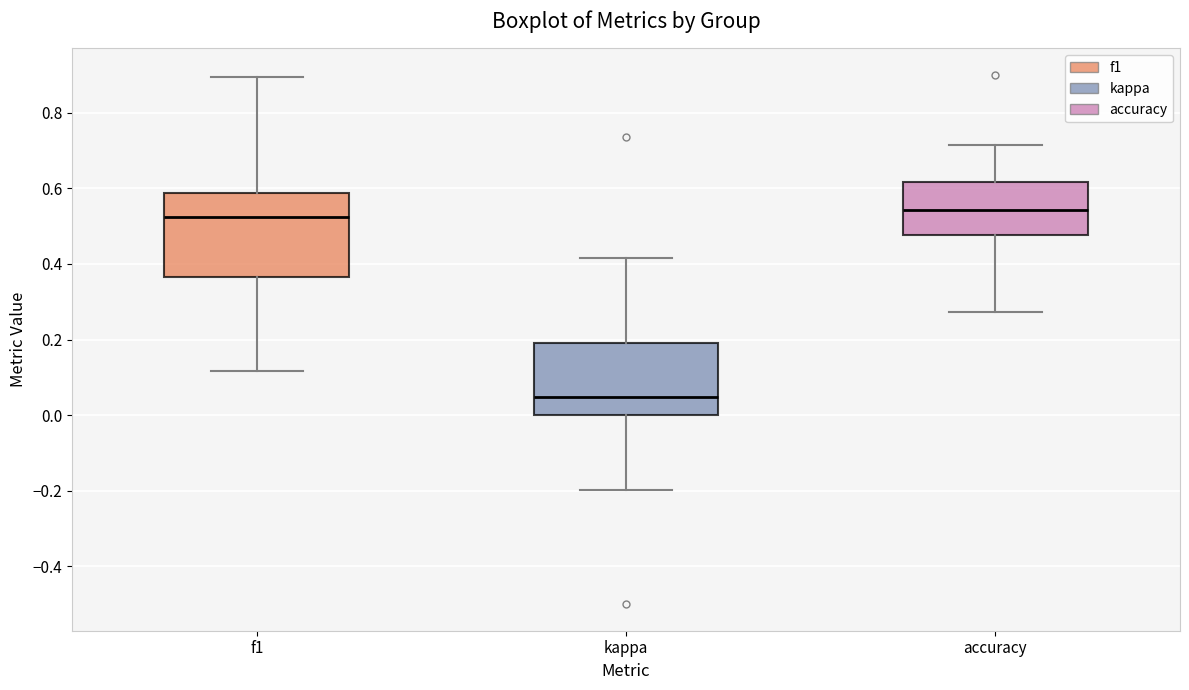

Reading left to right, read every box against the y-axis: the position of its median line, the range the box covers, and the ends of its whiskers. The values are not printed on the chart, so give them approximately, as read against the axis.

f1: median 0.52, box 0.36 to 0.58, whiskers 0.12 to 0.90
kappa: median 0.04, box 0.00 to 0.20, whiskers -0.20 to 0.42
accuracy: median 0.54, box 0.48 to 0.62, whiskers 0.28 to 0.72